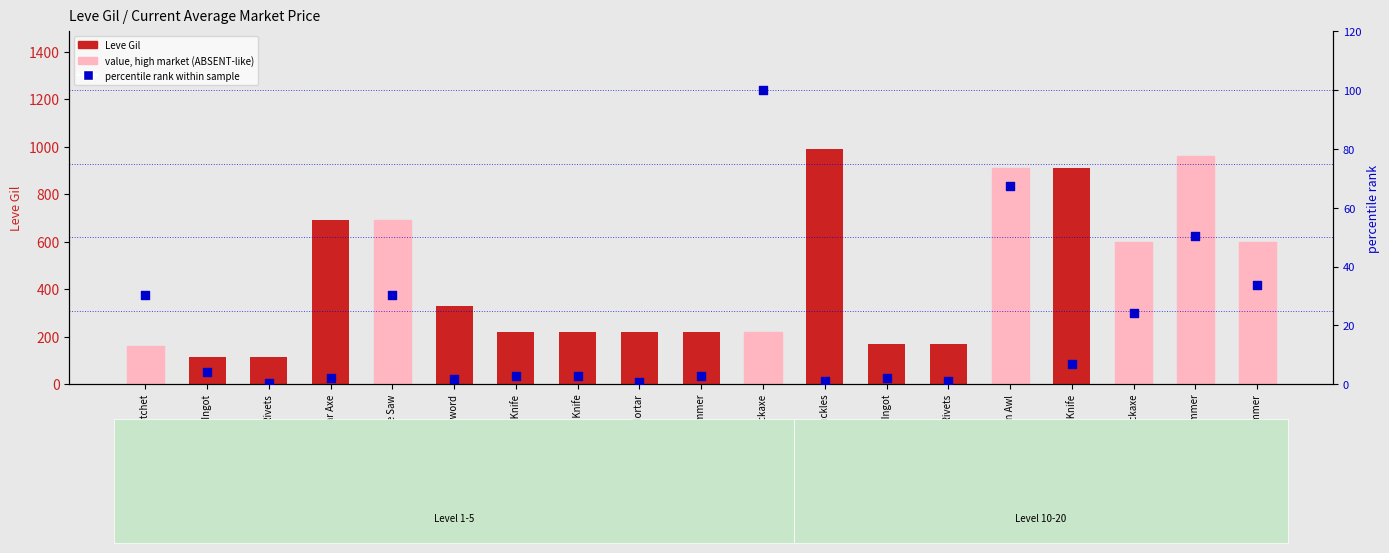

Which series reaches the minimum Y coordinate?

percentile rank within the sample